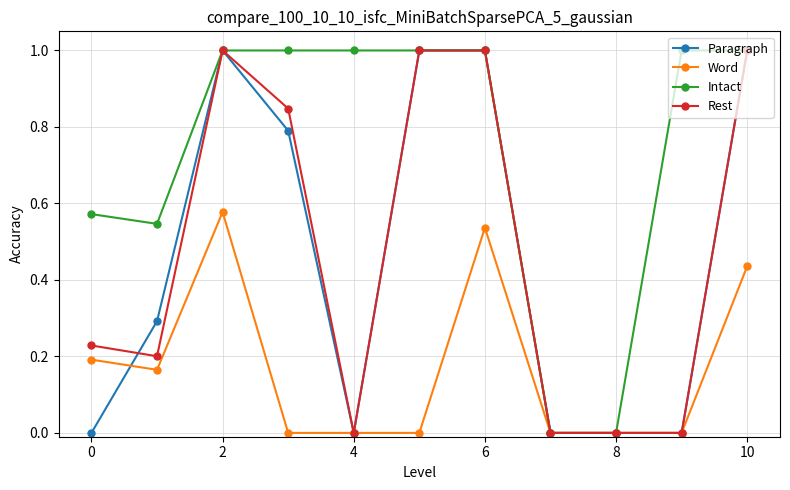

What is the sum of all Word values?

1.9